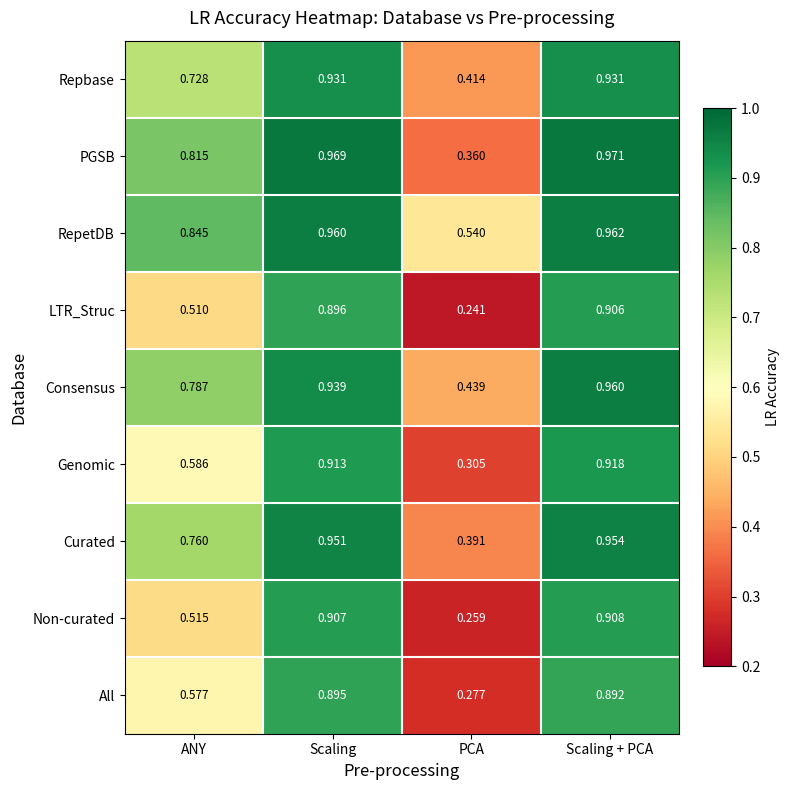

How many distinct data groups are displayed?

9